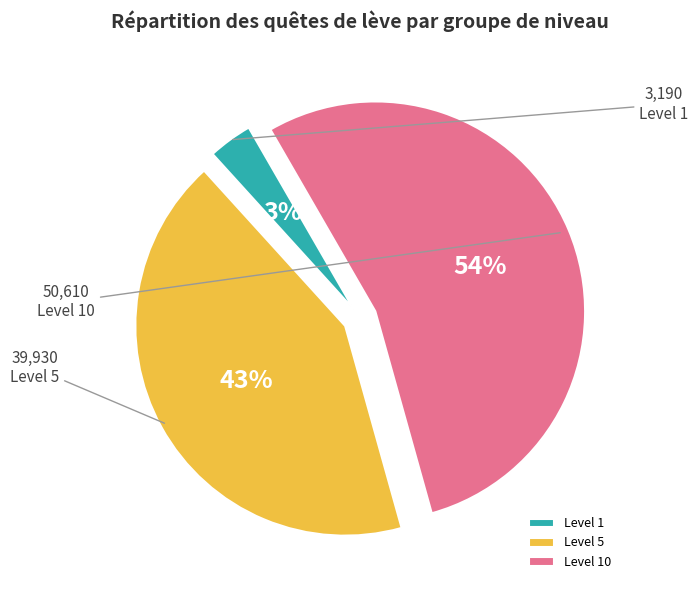

What percentage is the Level 10 slice, to the nearest percent?

54%